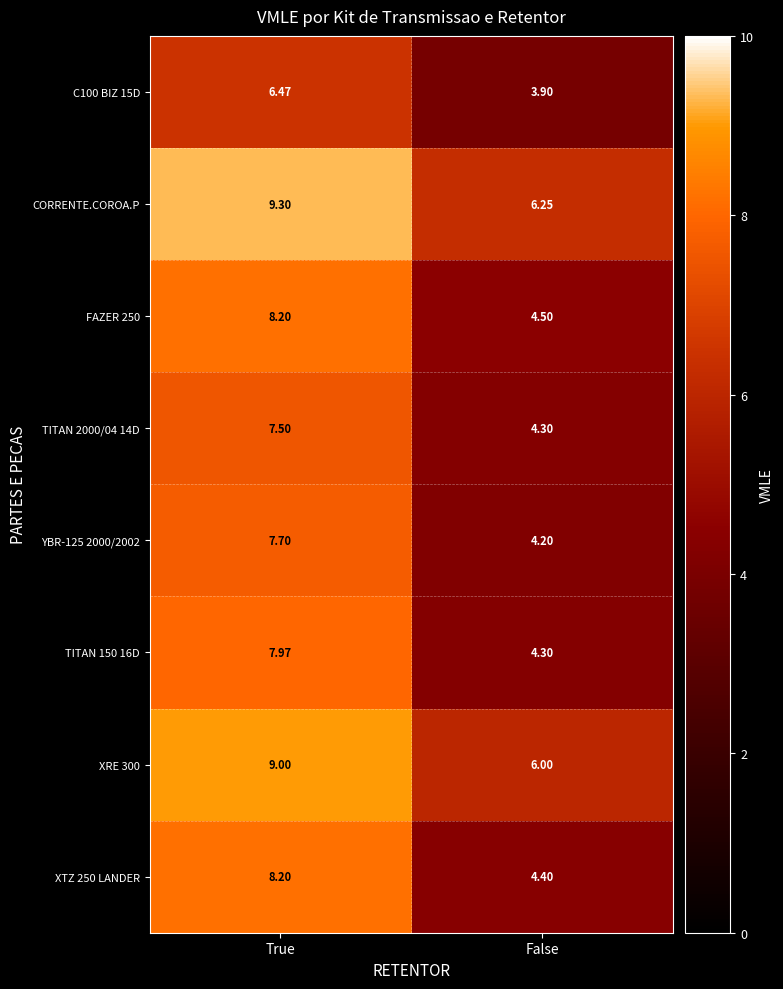

At which label does XTZ 250 LANDER reach its minimum?

False